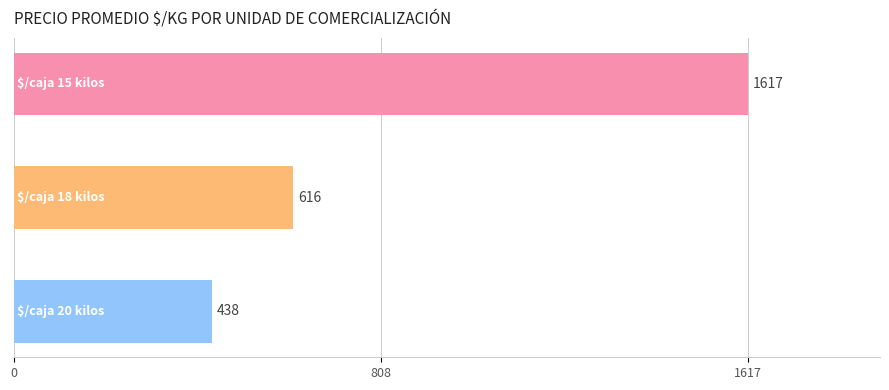

Count the number of data series in this chart.

1